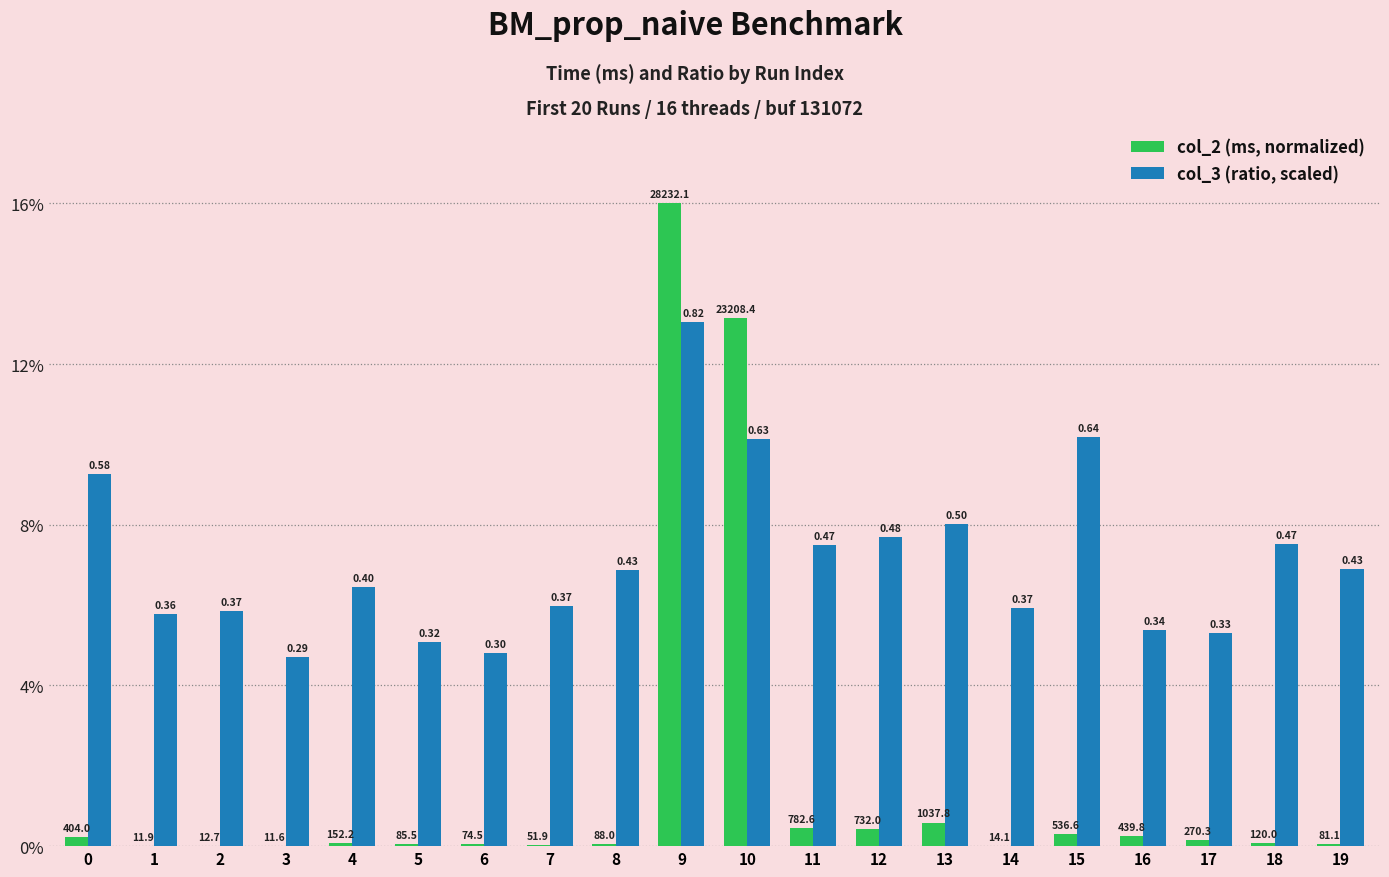

The col_3 (ratio, scaled) series shows 6.9 at 19. True or false?

True